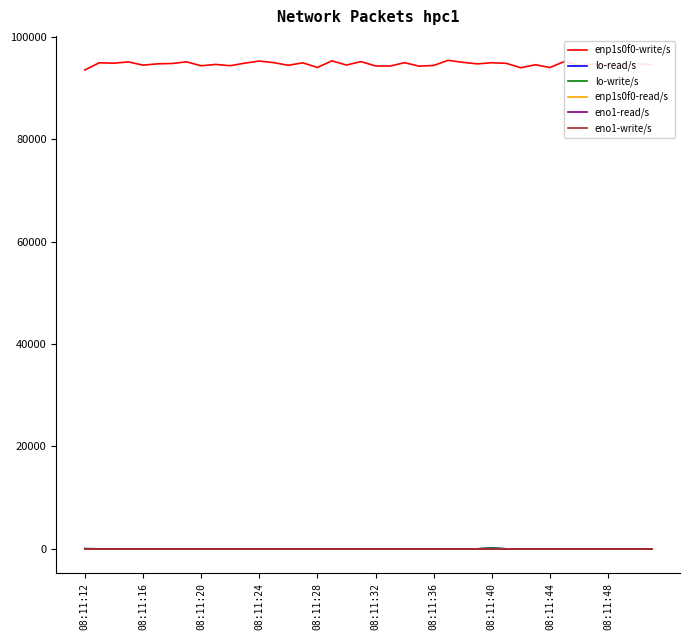

List the series in order of their peak value, highest first.

enp1s0f0-write/s, lo-read/s, lo-write/s, enp1s0f0-read/s, eno1-read/s, eno1-write/s